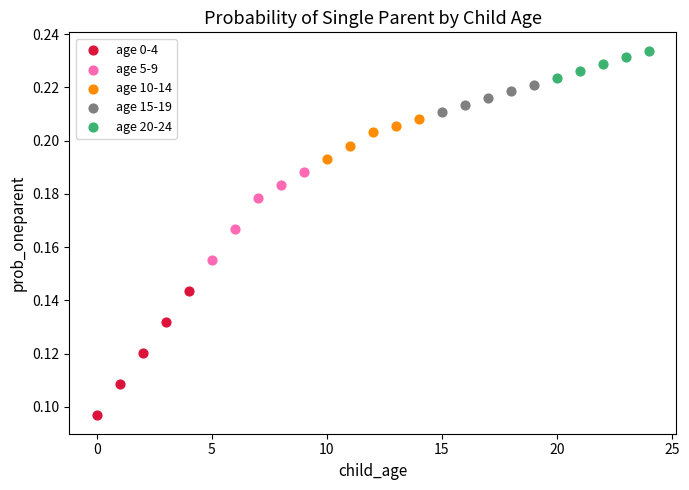

Which series has the largest Y range (max minus min)?

age 0-4